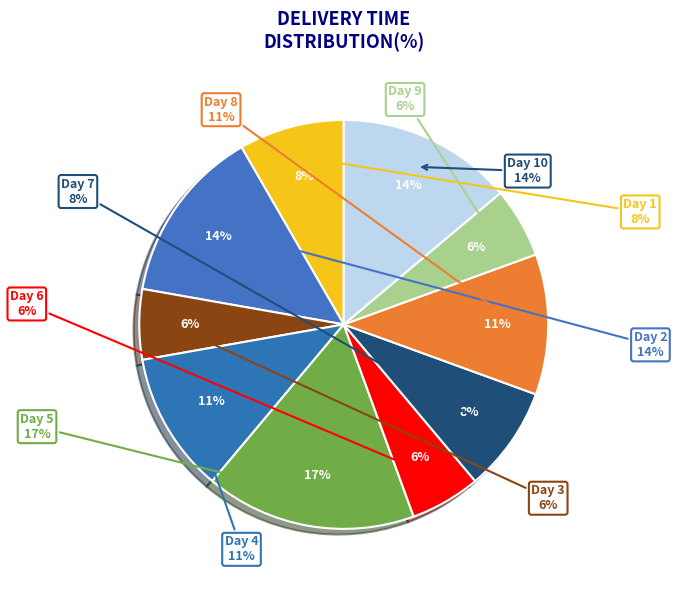

Is it true that Day 5 is 17% of the pie?

True